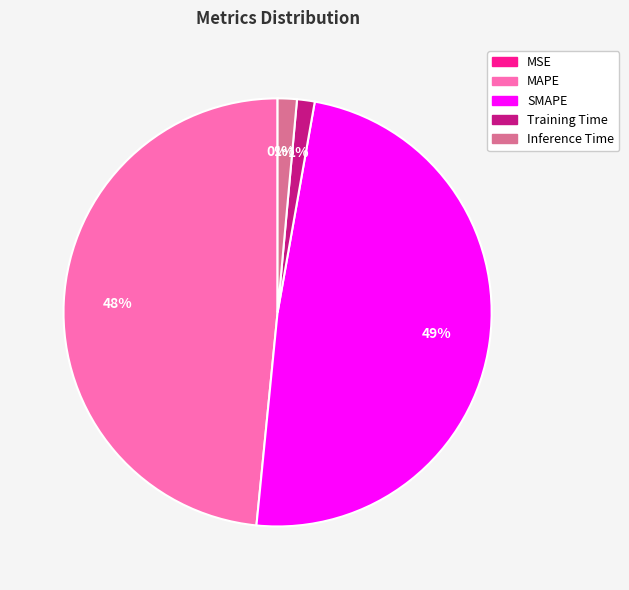

Combined, do MAPE and SMAPE account for over 50%?

Yes